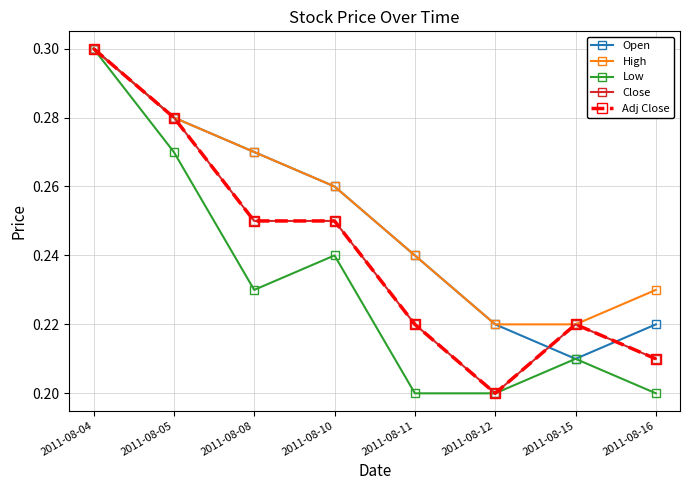

What is the difference between the maximum and second lowest values in the Low series?

0.1